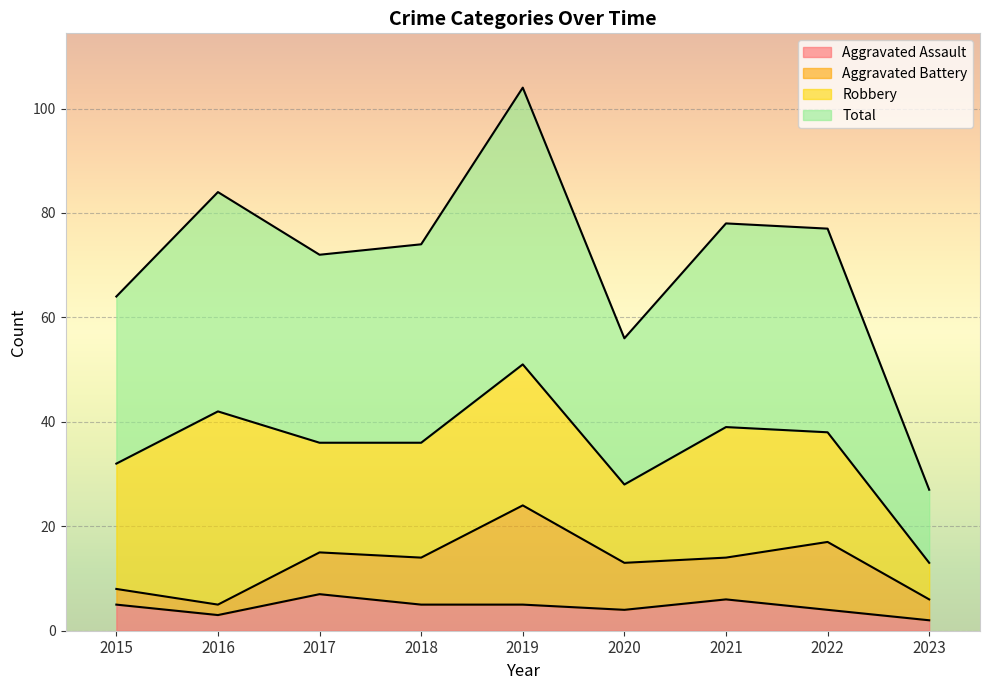

True or false: Total and Aggravated Assault intersect in this chart.

False